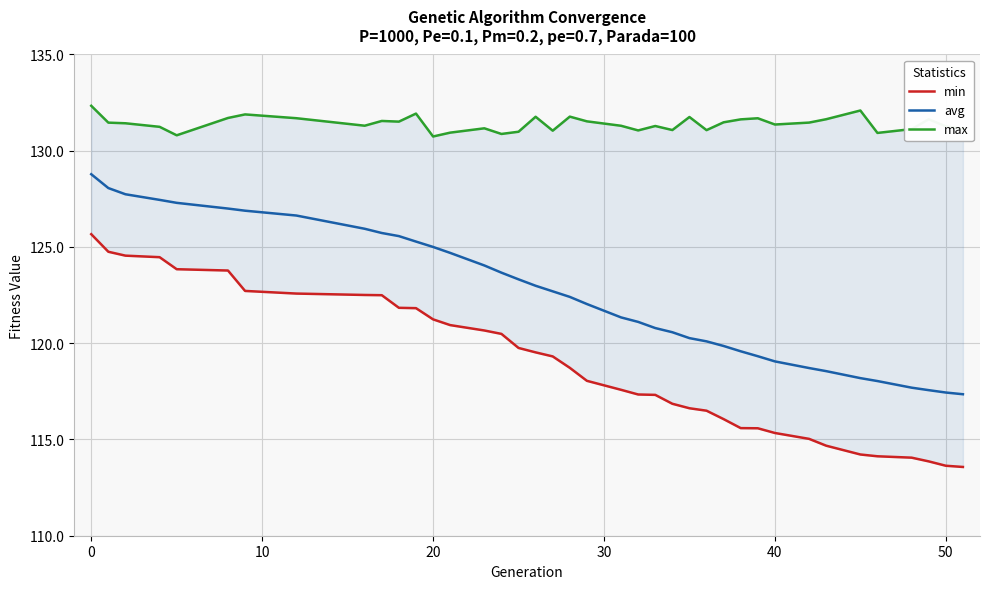

How many lines are shown in the chart?

3